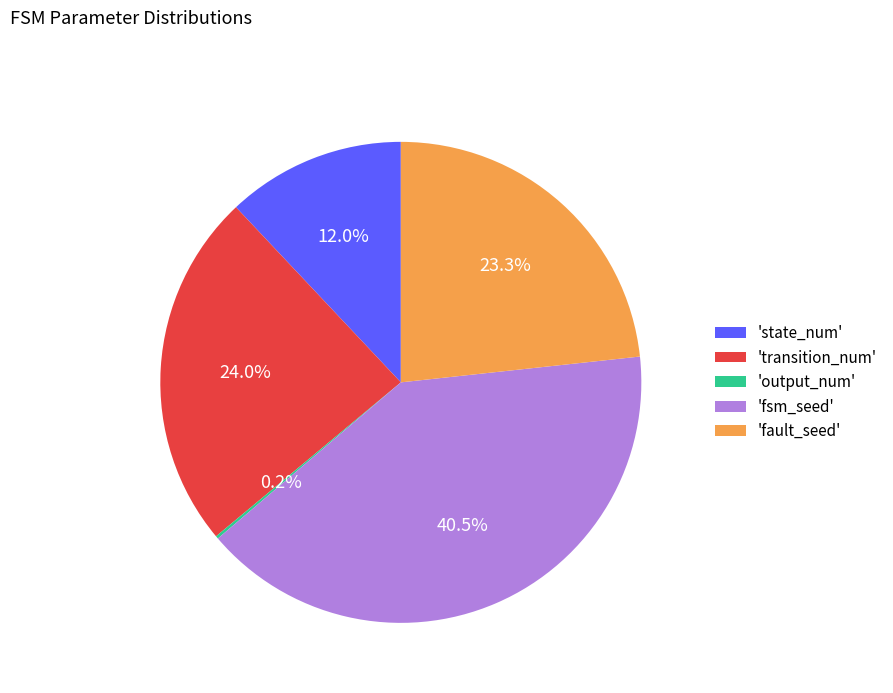

Between 'fault_seed' and 'transition_num', which is larger?

'transition_num'